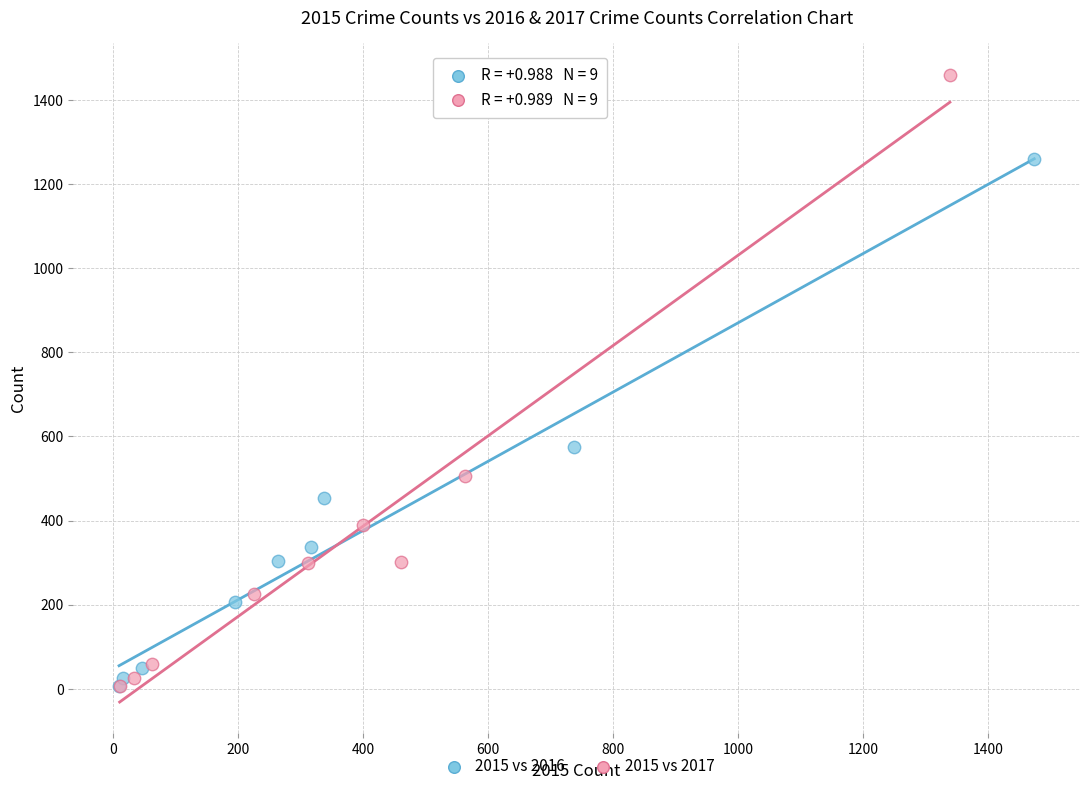

Which series has the largest Y range (max minus min)?

2015 vs 2017